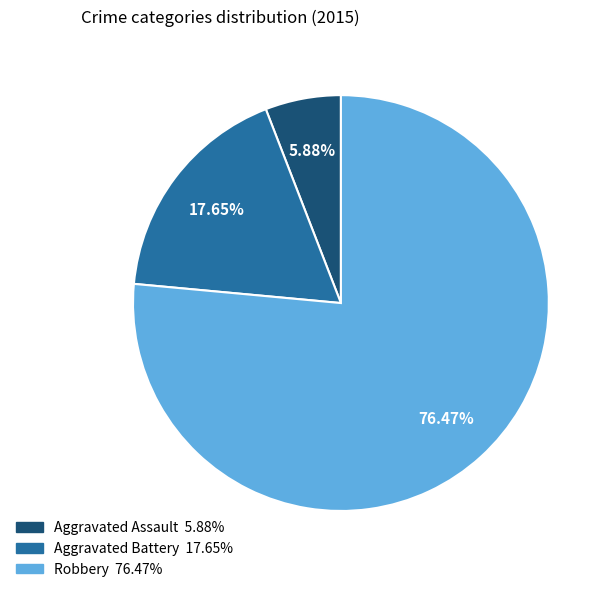

To the nearest percent, what is the combined percentage of Robbery and Aggravated Battery?

94%